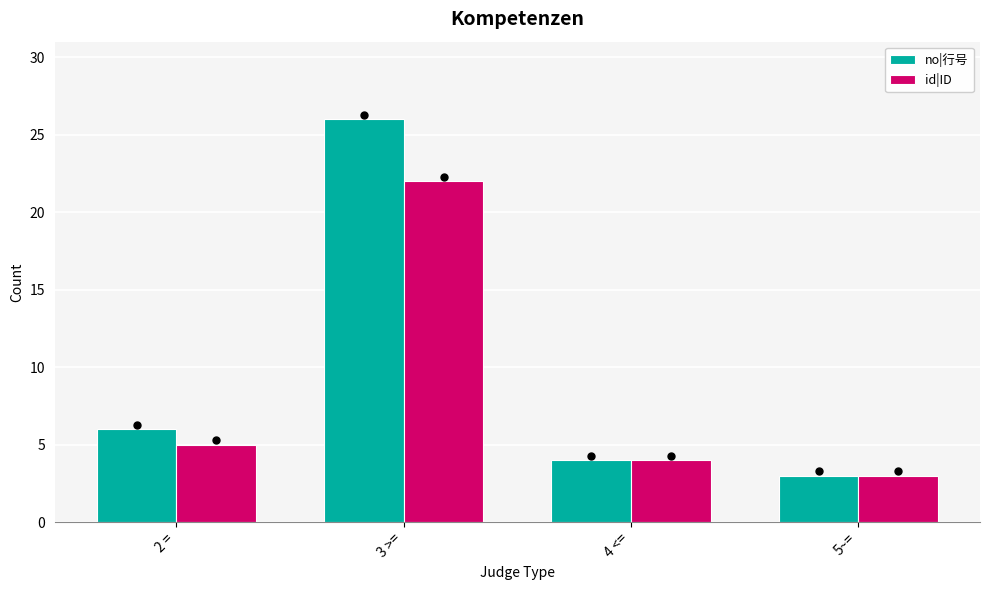

Reading left to right, extract all data points from this chart.

no|行号: 6	26	4	3
id|ID: 5	22	4	3